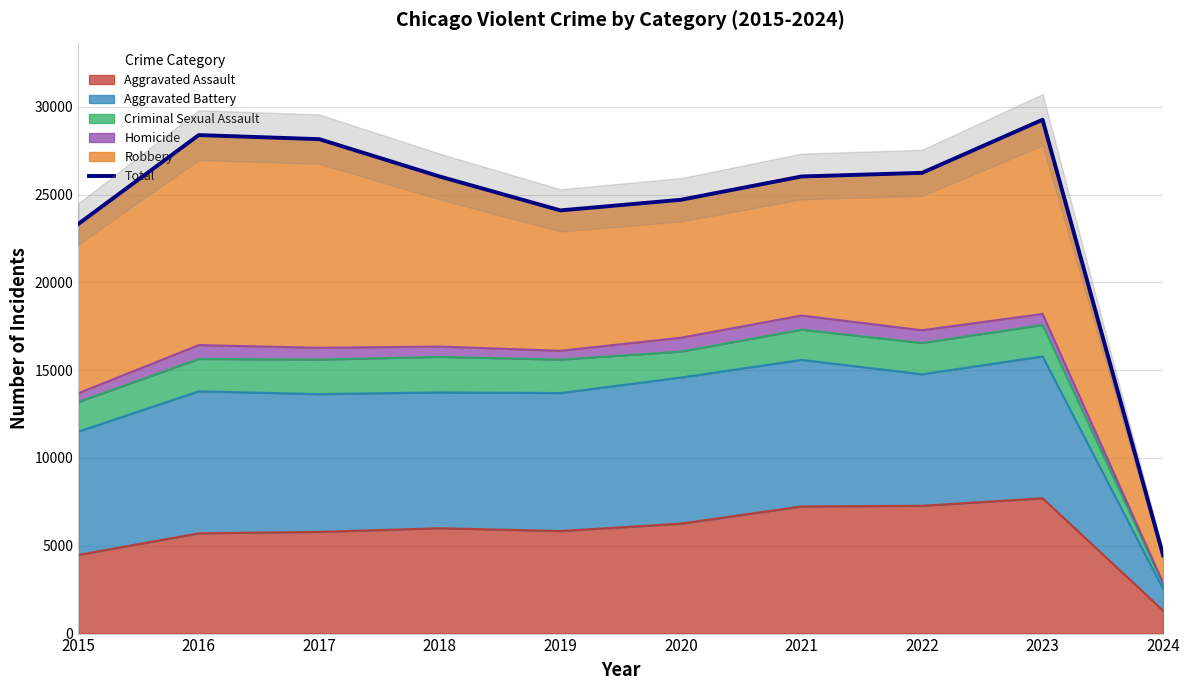

Approximately how many times larger is the value at 2023 compared to 2022?

1.1